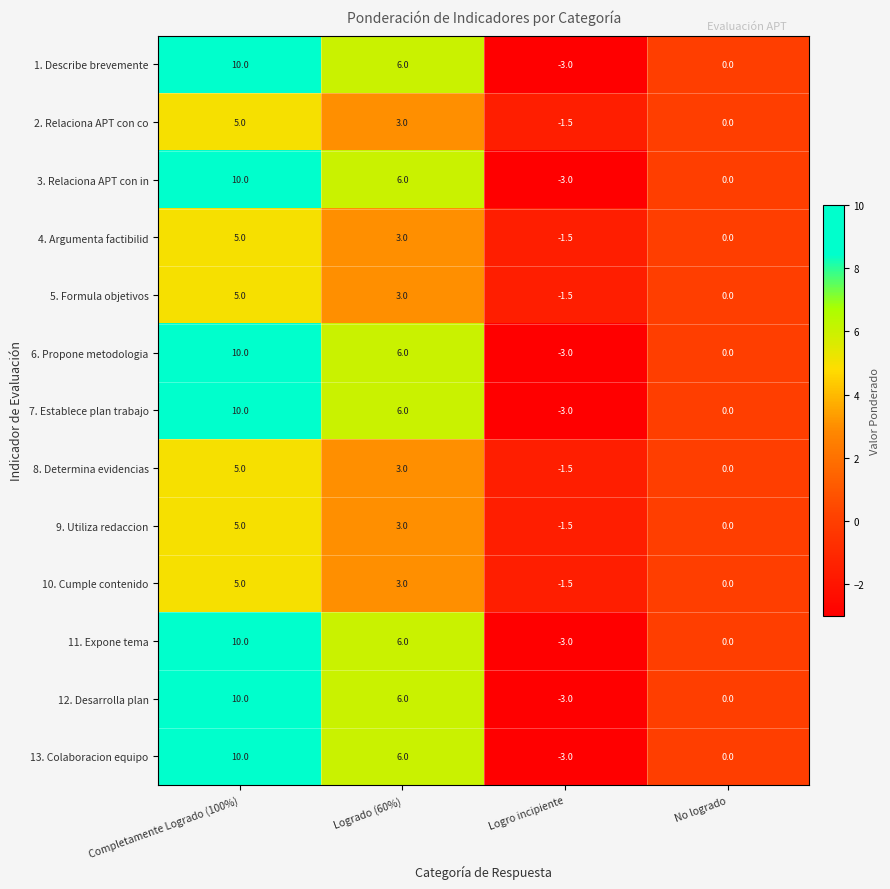

Is the value of 5. Formula objetivos at Completamente Logrado (100%) greater than the value of 4. Argumenta factibilid at Logrado (60%)?

Yes